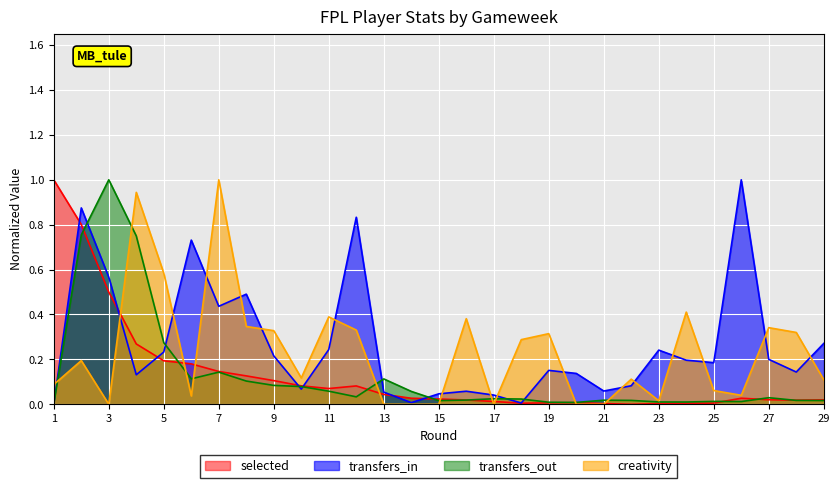

Reading left to right, extract all data points from this chart.

selected: 1=1.0	2=0.8	3=0.5	4=0.3	5=0.2	6=0.2	7=0.1	8=0.1	9=0.1	10=0.1	11=0.1	12=0.1	13=0.0	14=0.0	15=0.0	16=0.0	17=0.0	18=0.0	19=0.0	20=0.0	21=0.0	22=0.0	23=0.0	24=0.0	25=0.0	26=0.0	27=0.0	28=0.0	29=0.0
transfers_in: 1=0.0	2=0.9	3=0.6	4=0.1	5=0.2	6=0.7	7=0.4	8=0.5	9=0.2	10=0.1	11=0.2	12=0.8	13=0.1	14=0.0	15=0.0	16=0.1	17=0.0	18=0.0	19=0.2	20=0.1	21=0.1	22=0.1	23=0.2	24=0.2	25=0.2	26=1.0	27=0.2	28=0.1	29=0.3
transfers_out: 1=0.0	2=0.8	3=1.0	4=0.7	5=0.3	6=0.1	7=0.1	8=0.1	9=0.1	10=0.1	11=0.1	12=0.0	13=0.1	14=0.1	15=0.0	16=0.0	17=0.0	18=0.0	19=0.0	20=0.0	21=0.0	22=0.0	23=0.0	24=0.0	25=0.0	26=0.0	27=0.0	28=0.0	29=0.0
creativity: 1=0.1	2=0.2	3=0.0	4=0.9	5=0.6	6=0.0	7=1.0	8=0.3	9=0.3	10=0.1	11=0.4	12=0.3	13=0.0	14=0.0	15=0.0	16=0.4	17=0.0	18=0.3	19=0.3	20=0.0	21=0.0	22=0.1	23=0.0	24=0.4	25=0.1	26=0.0	27=0.3	28=0.3	29=0.1